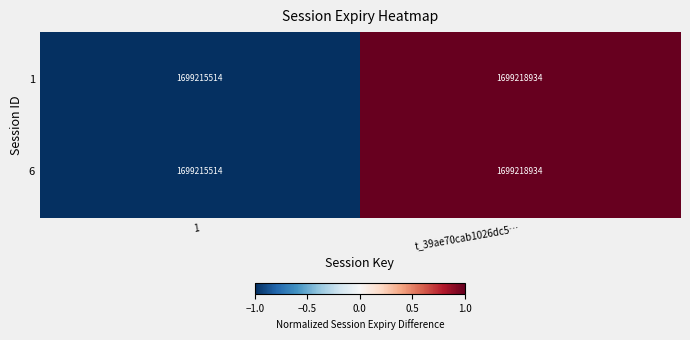

Reading right to left, extract all data points from this chart.

1: 1699218934	1699215514
6: 1699218934	1699215514